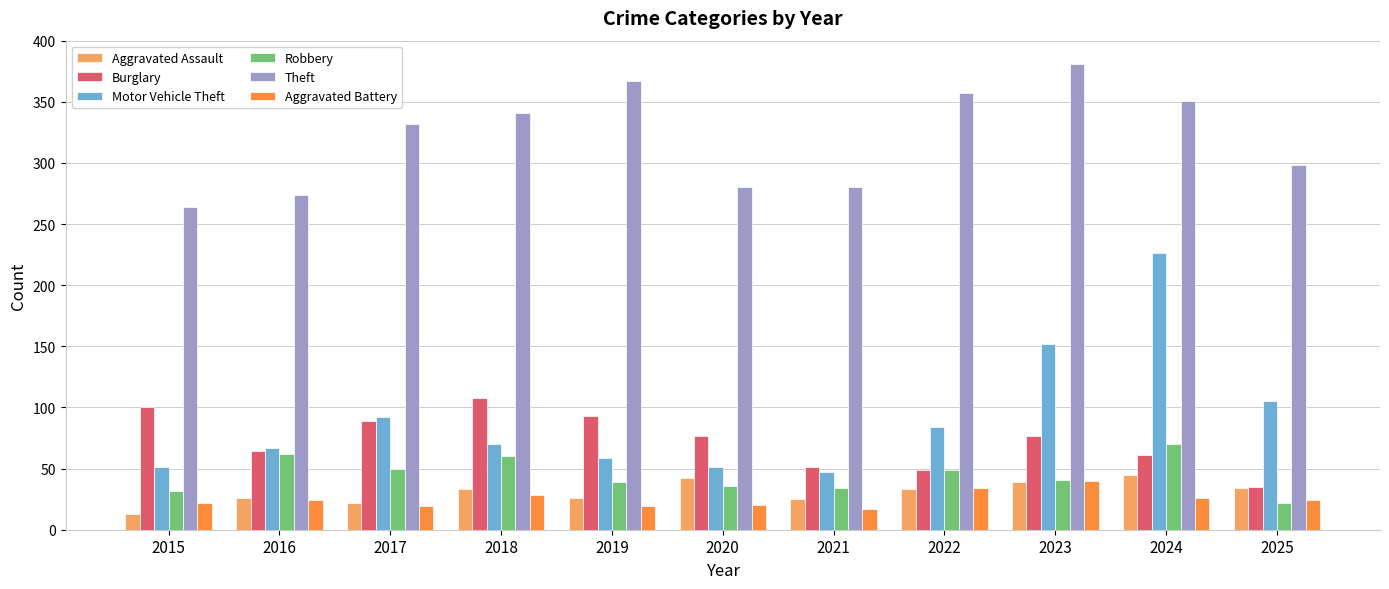

Which label corresponds to the largest value in the chart?

2023